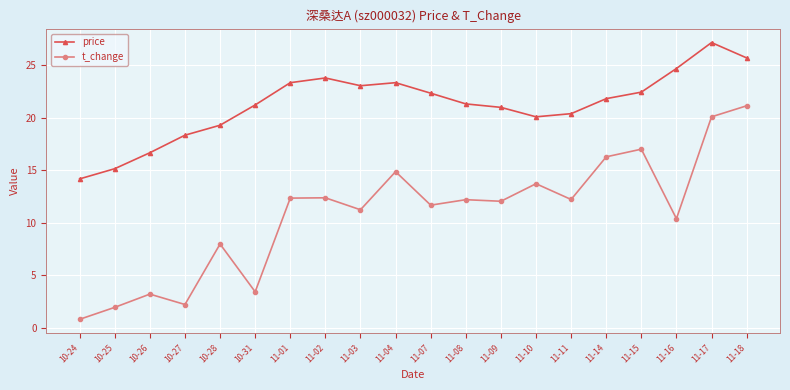

How many distinct data groups are displayed?

2